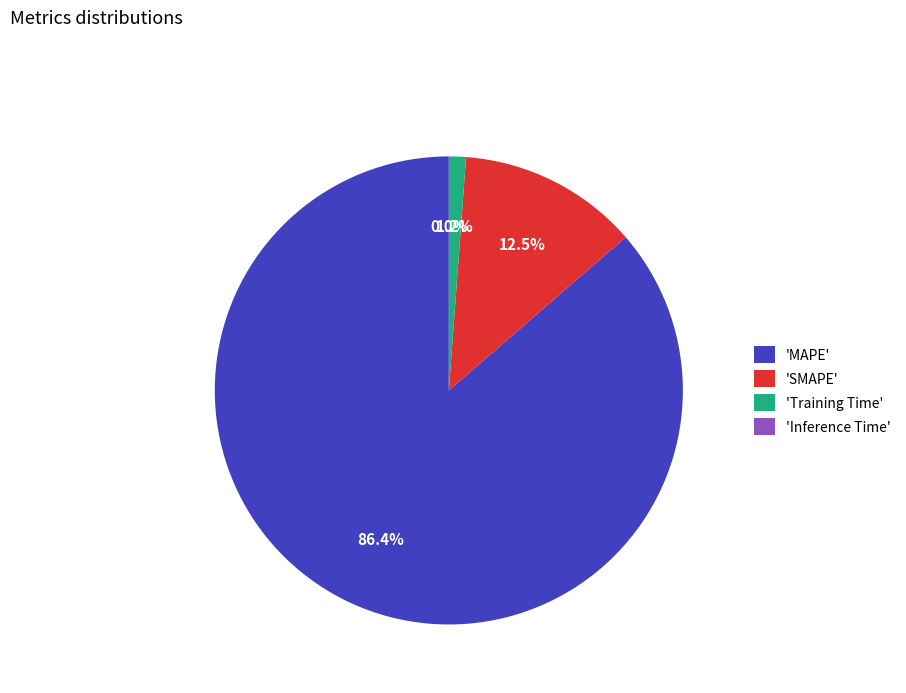

What is the largest slice in the pie chart?

'MAPE'